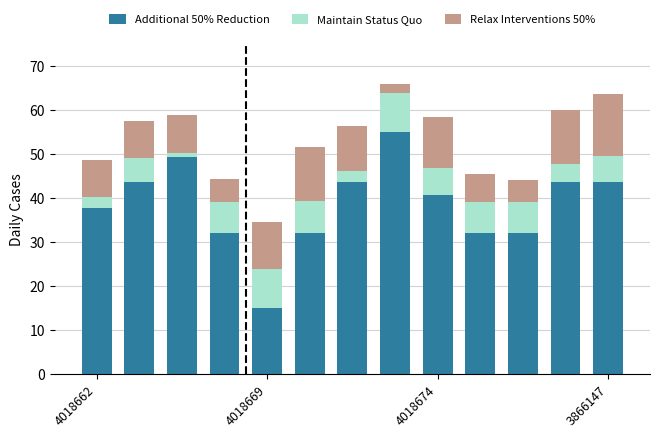

What is the highest value of the Additional 50% Reduction series?

55.0